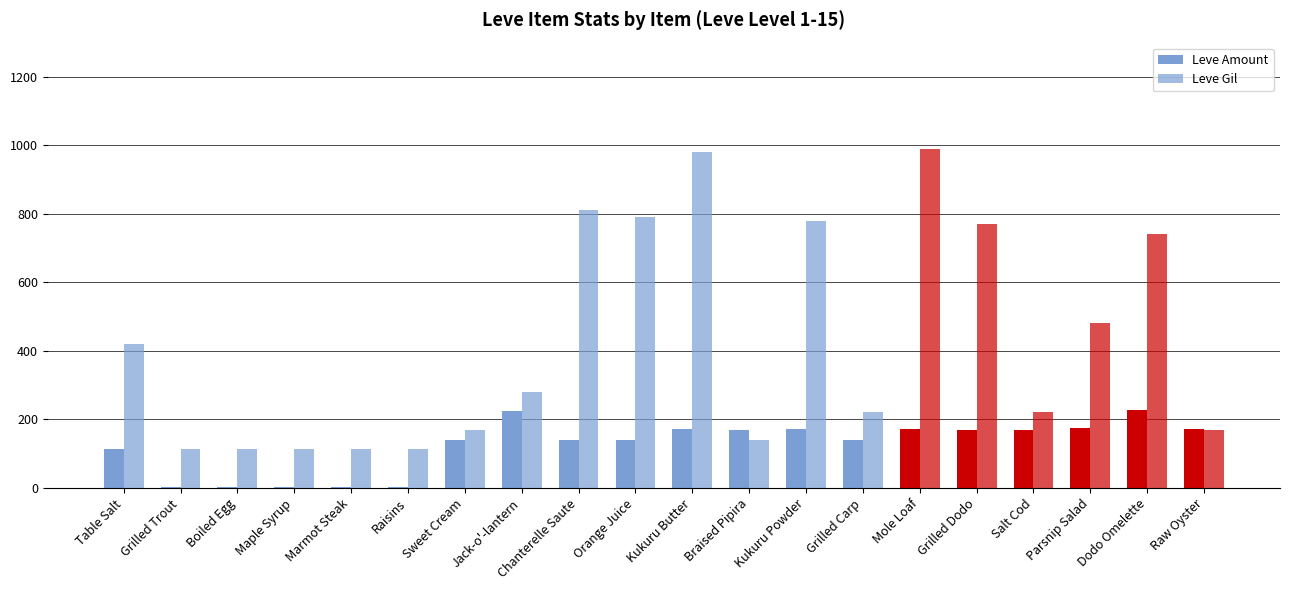

How many groups of bars are there?

20